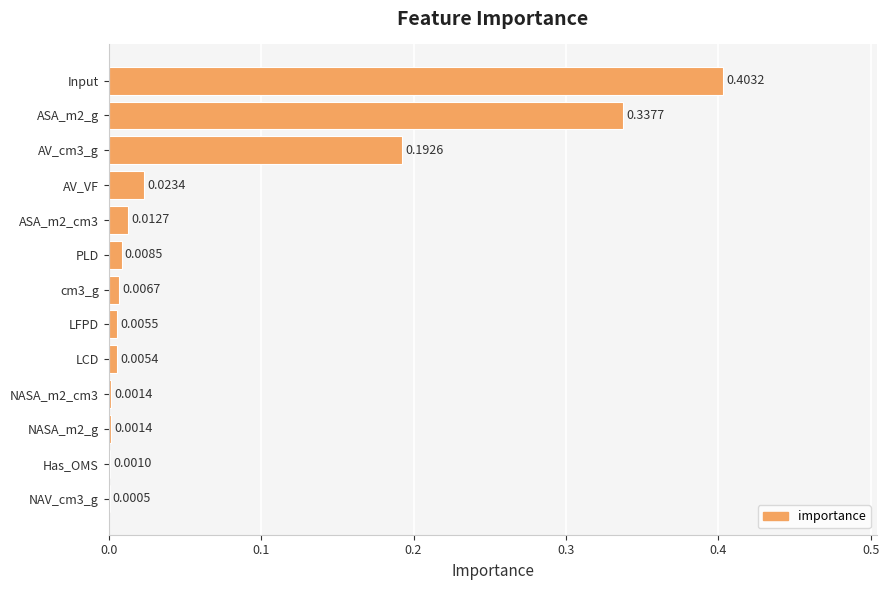

Which has a higher value, NASA_m2_g or LCD?

LCD